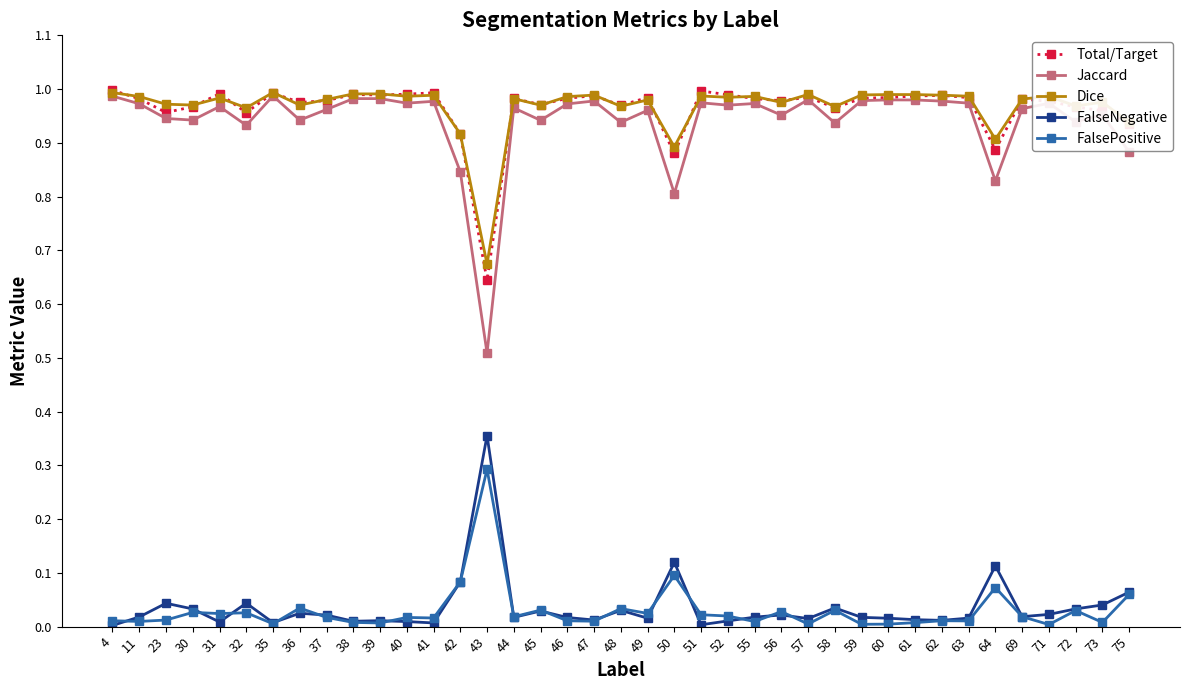

What is the total value across all series at 36?

2.9